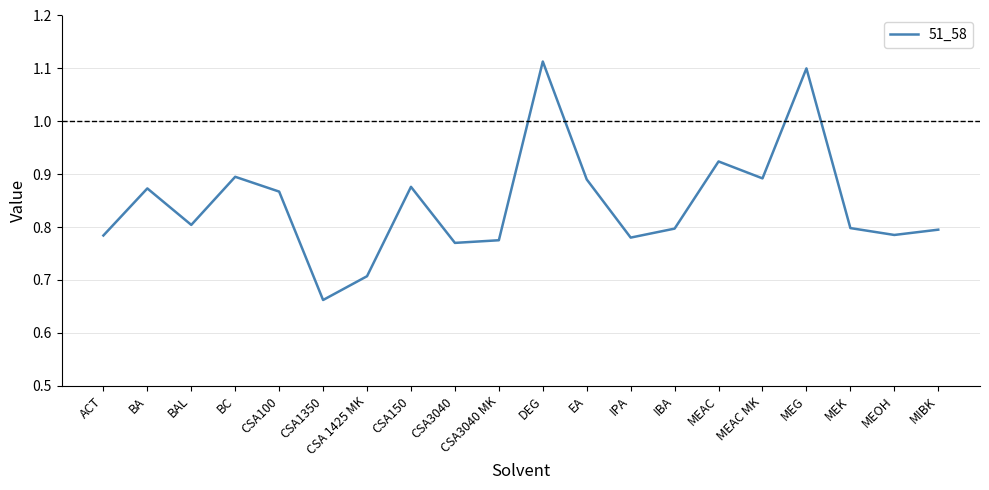

What is the difference between the values at MEAC and CSA 1425 MK?

0.2